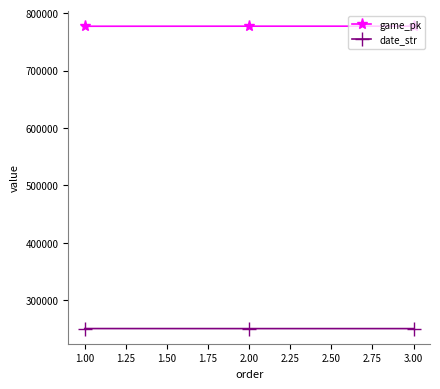

Is this an area chart (filled region under the line)?

No